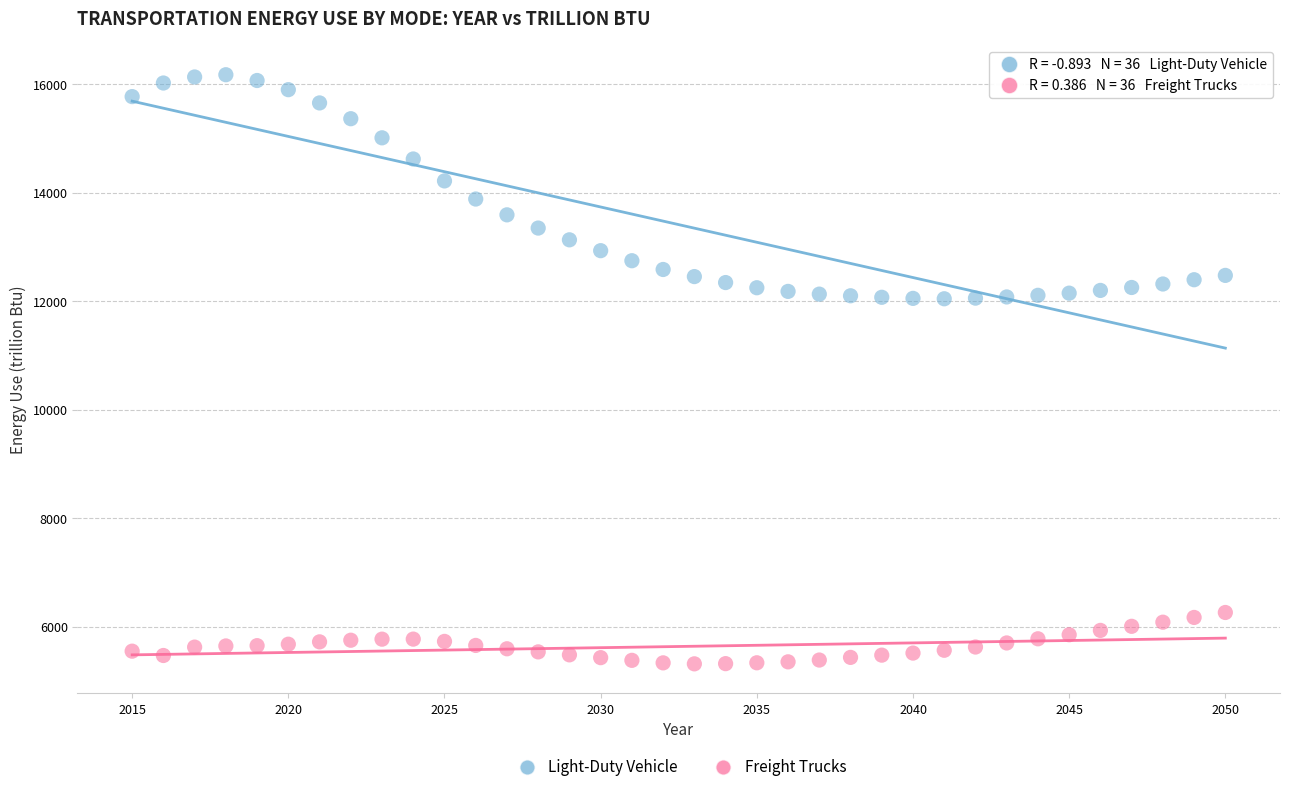

Across all data points, what is the range of Y values (max minus min)?

10863.9